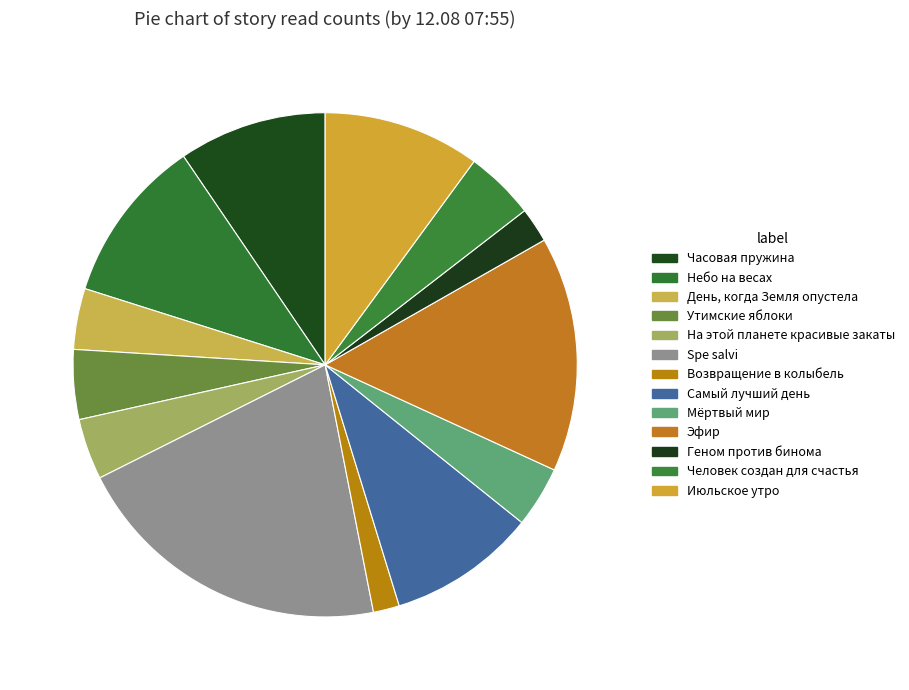

How many segments does this pie chart have?

13